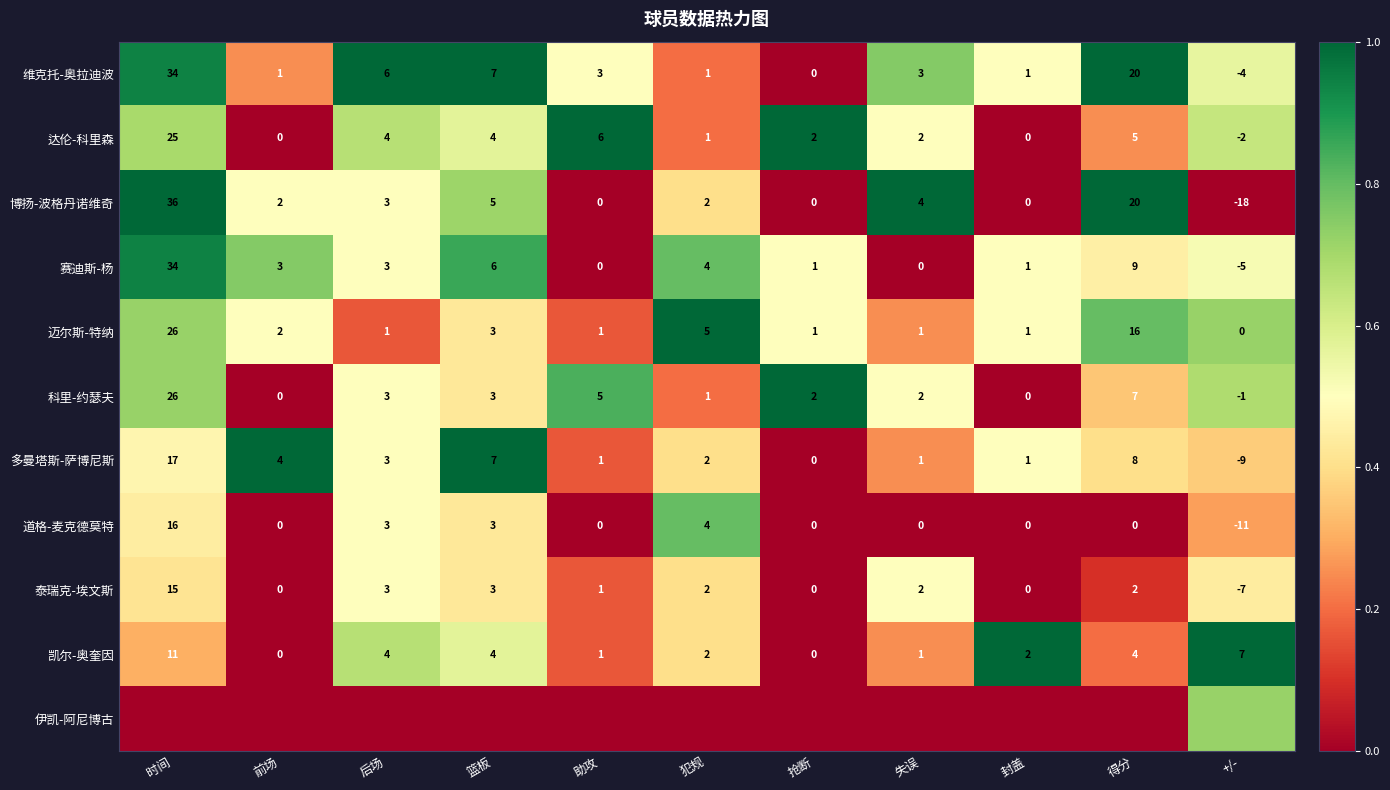

Which category has the lowest value in the 多曼塔斯-萨博尼斯 series?

+/-